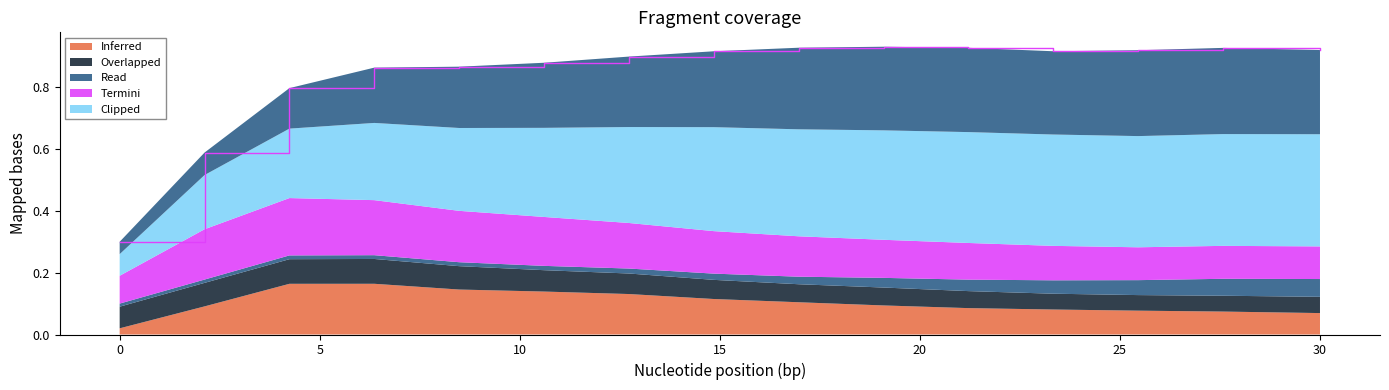

Reading left to right, list all the values displayed in this chart.

species_4: 0.0	0.1	0.2	0.2	0.1	0.1	0.1	0.1	0.1	0.1	0.1	0.1	0.1	0.1	0.1
species_5: 0.1	0.1	0.1	0.1	0.1	0.1	0.1	0.1	0.1	0.1	0.1	0.1	0.1	0.1	0.1
species_6: 0.0	0.0	0.0	0.0	0.0	0.0	0.0	0.0	0.0	0.0	0.0	0.0	0.0	0.1	0.1
species_7: 0.1	0.2	0.2	0.2	0.2	0.2	0.1	0.1	0.1	0.1	0.1	0.1	0.1	0.1	0.1
species_8: 0.1	0.2	0.2	0.2	0.3	0.3	0.3	0.3	0.3	0.4	0.4	0.4	0.4	0.4	0.4
species_0: 0.0	0.1	0.1	0.2	0.2	0.2	0.2	0.2	0.3	0.3	0.3	0.3	0.3	0.3	0.3